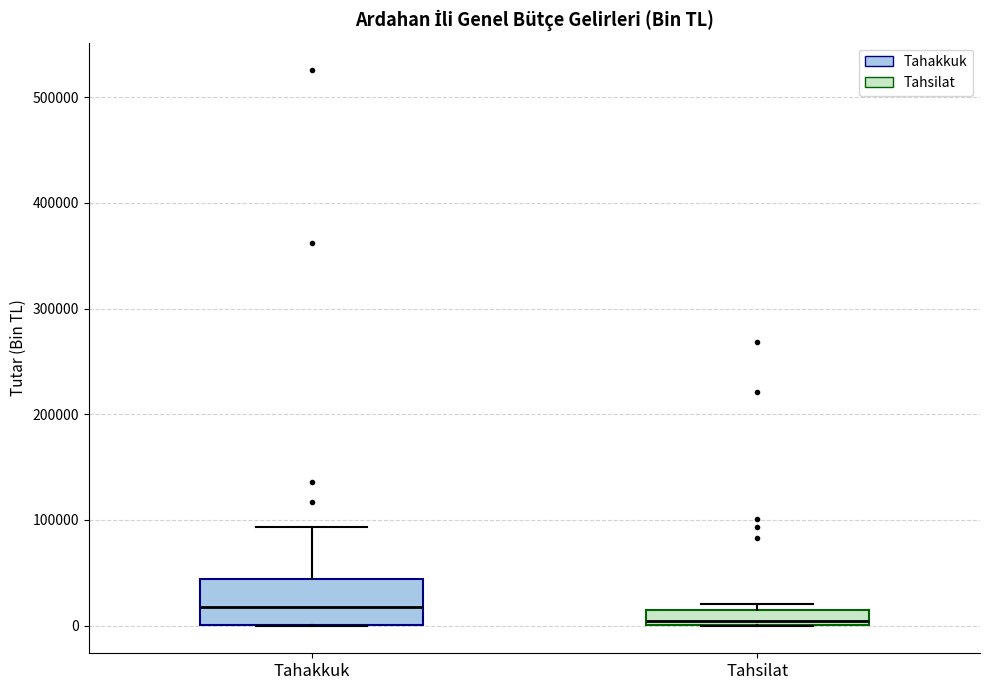

Where is the upper edge of the box for Tahsilat on the y-axis? The values are not printed on the chart, so give them approximately, as read against the axis.

20000